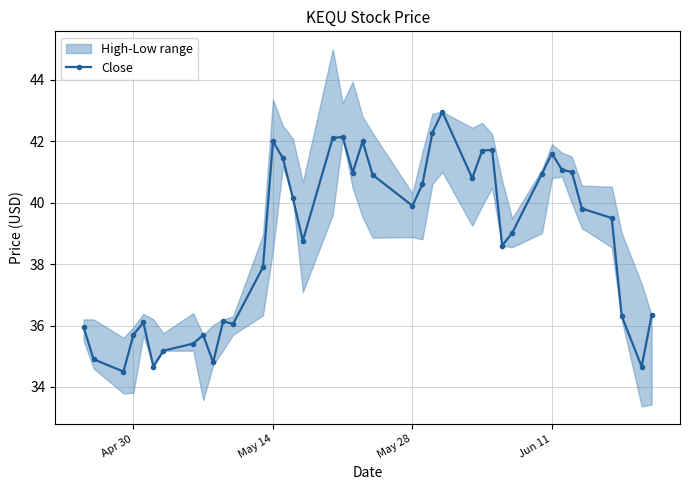

True or false: Close has more than 2 interior local peaks.

True